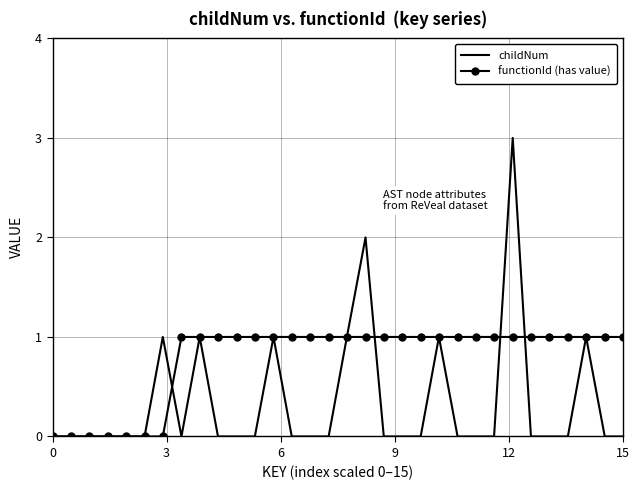

Rank the series by their average value, from highest to lowest.

functionId (has value), childNum